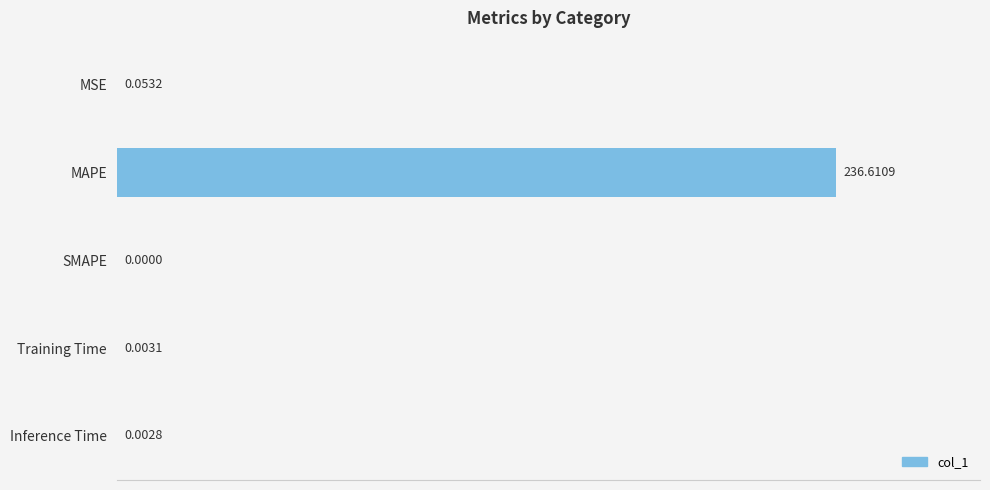

What is the sum of all values?

236.7